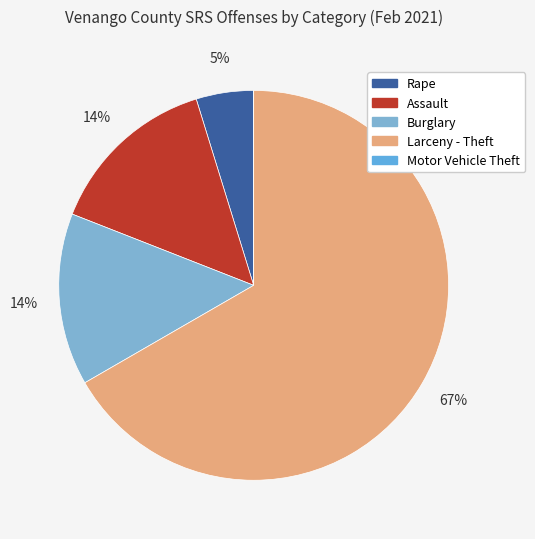

How many slices are in this pie chart?

5